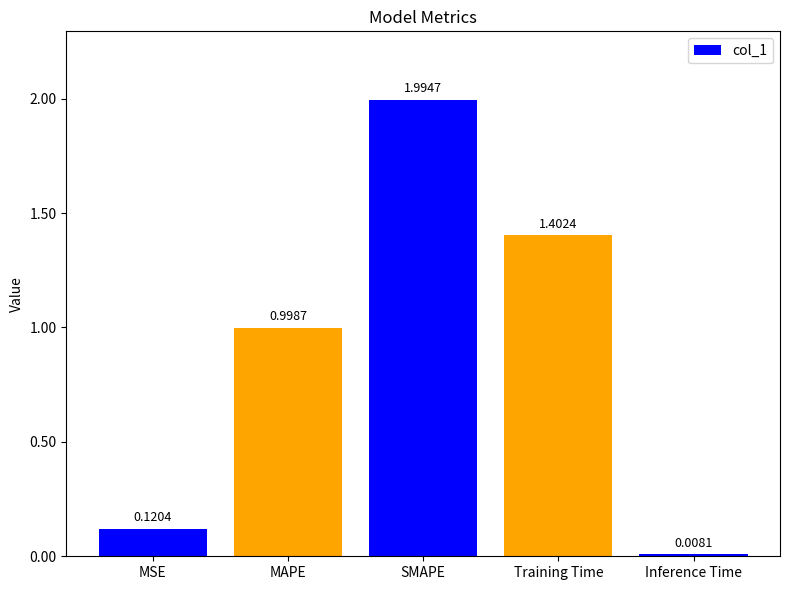

What position from the left is MAPE?

2